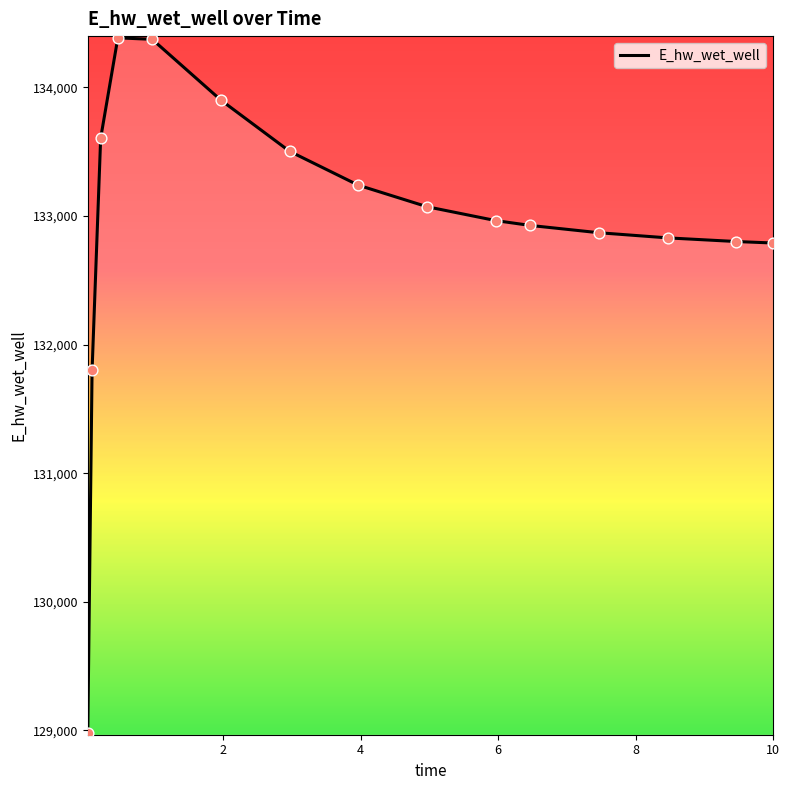

What is the difference between the maximum and minimum values?

5405.1